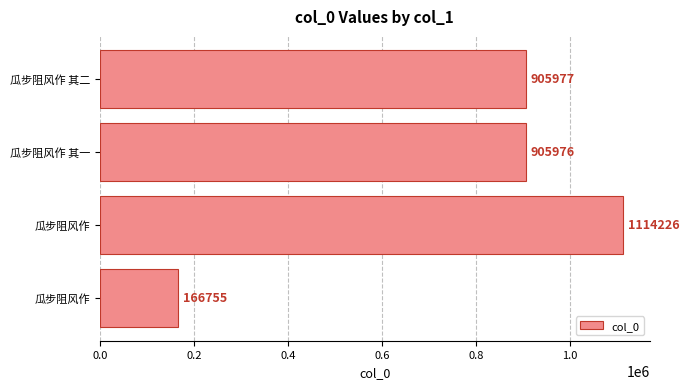

How many bars are there in total?

4